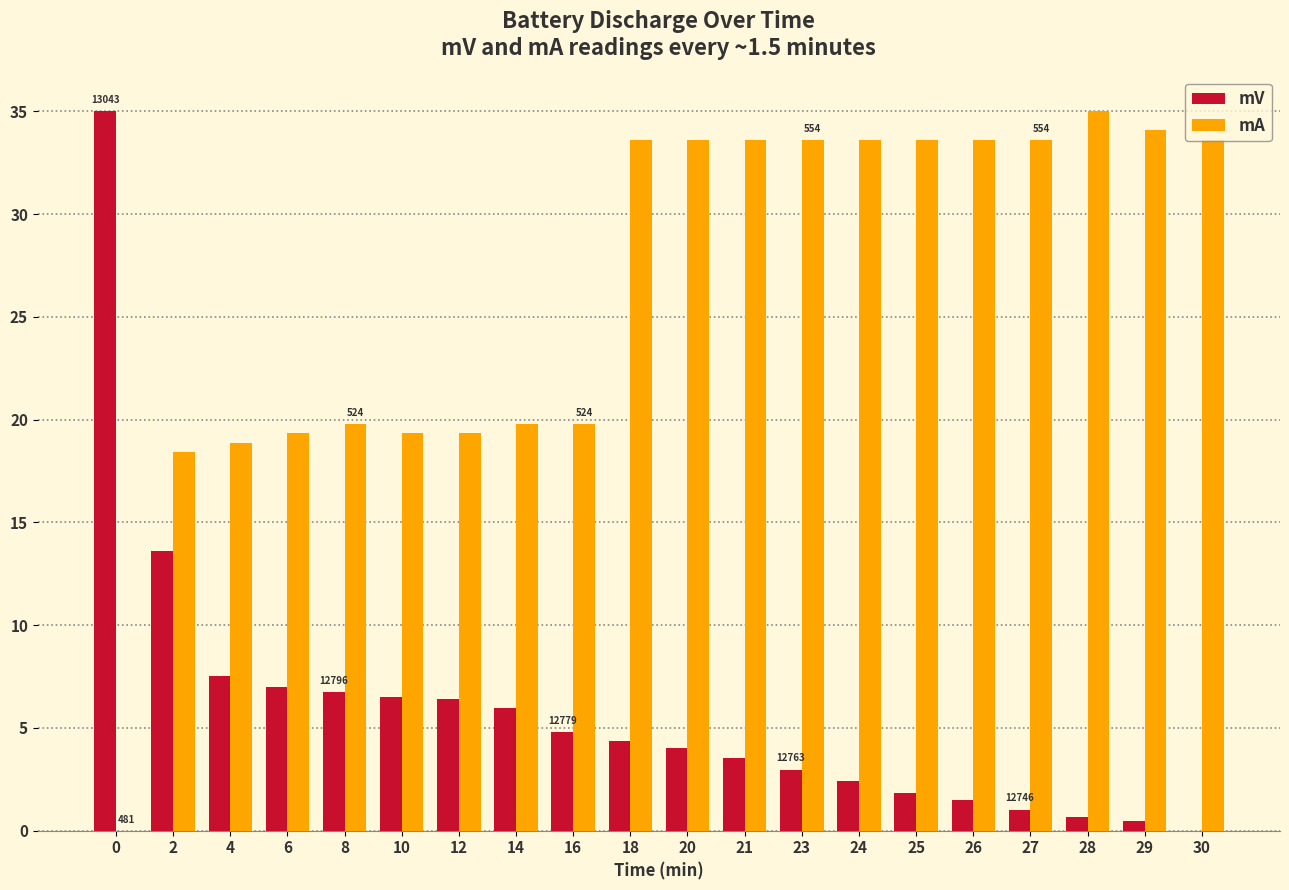

How many groups of bars are there?

20